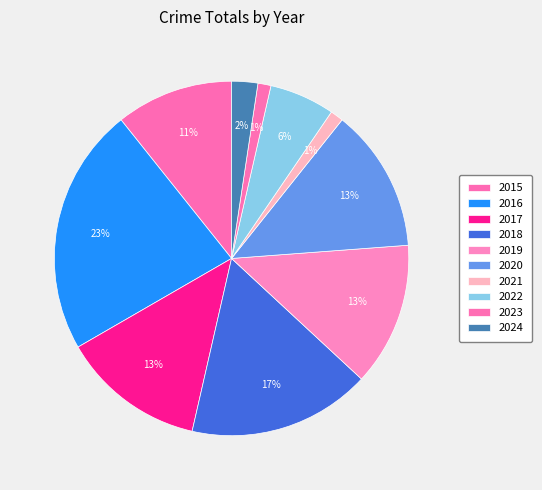

Is it true that 2015 is 11% of the pie?

True